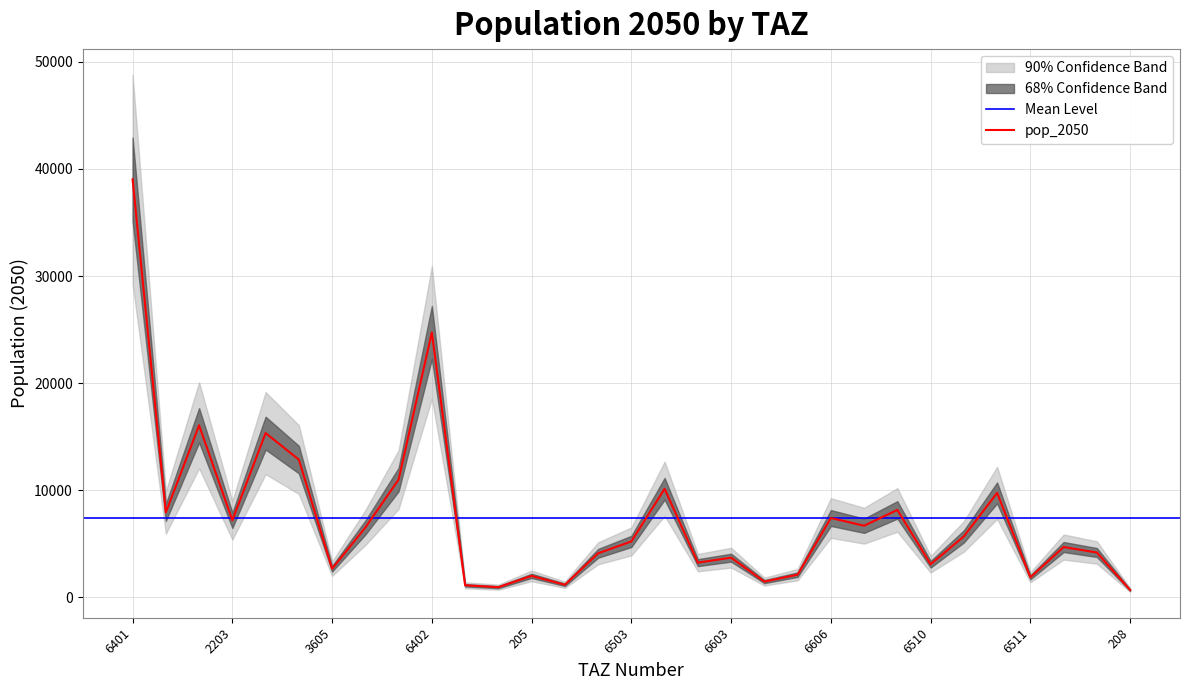

What is the greatest value displayed?

39041.8